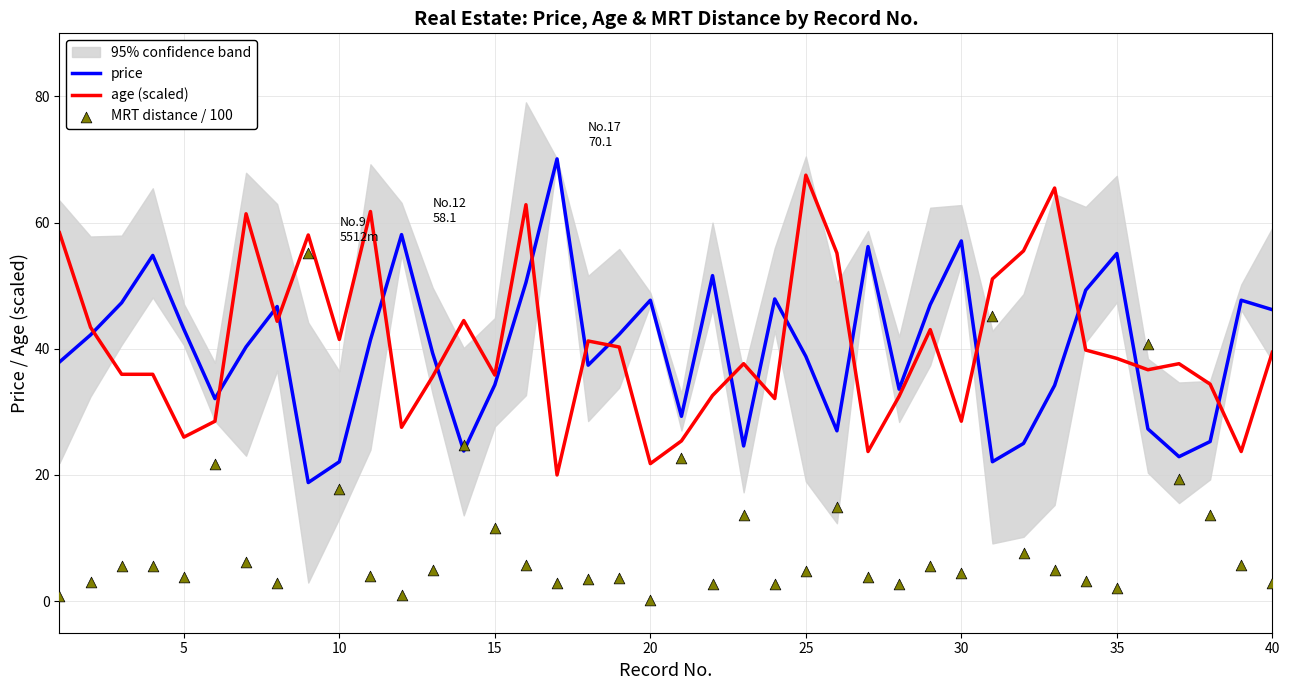

What are all the series names shown in the legend?

price, age (scaled), MRT distance / 100